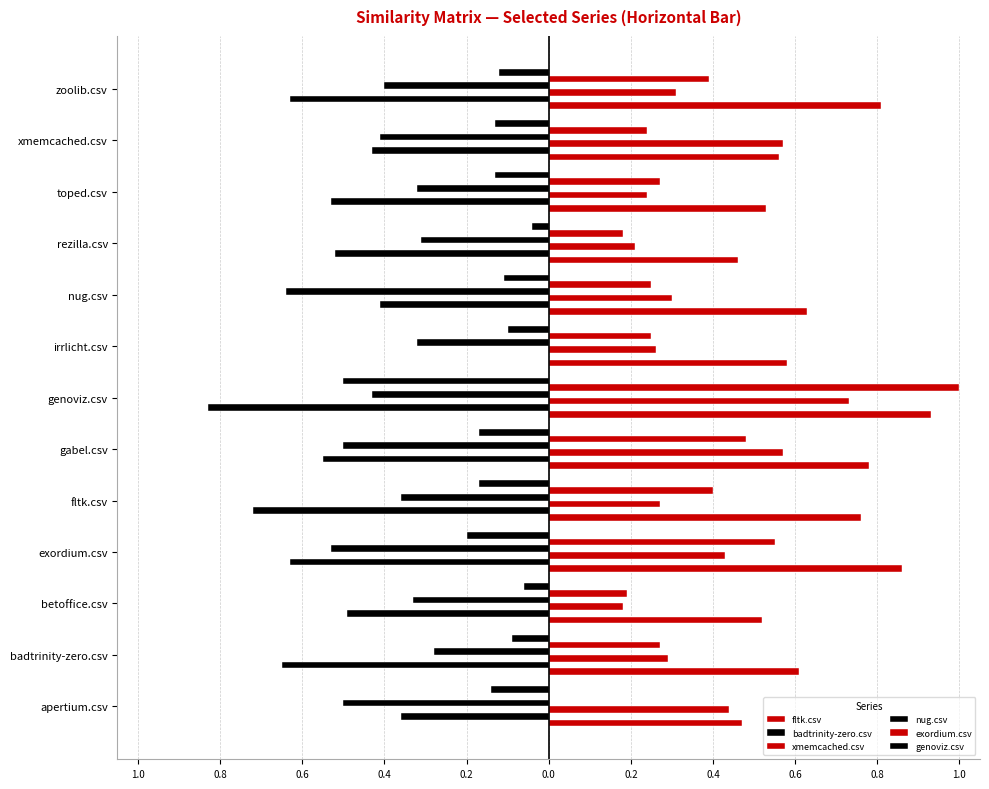

What is the difference between the maximum and minimum values in the fltk.csv series?

0.5